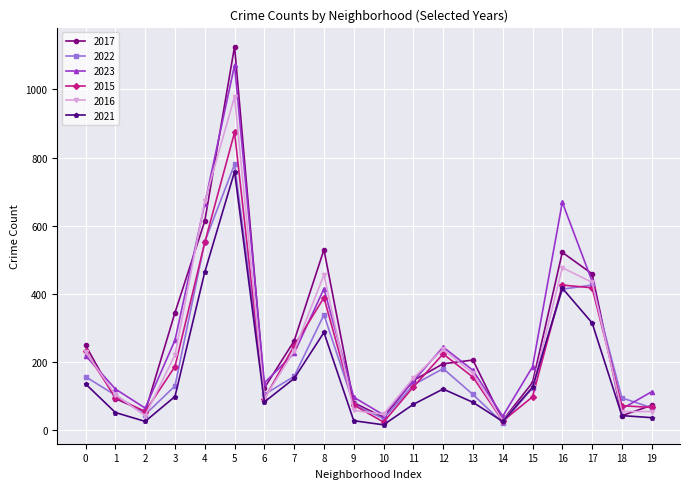

True or false: 2017 has more than 0 interior local peaks.

True